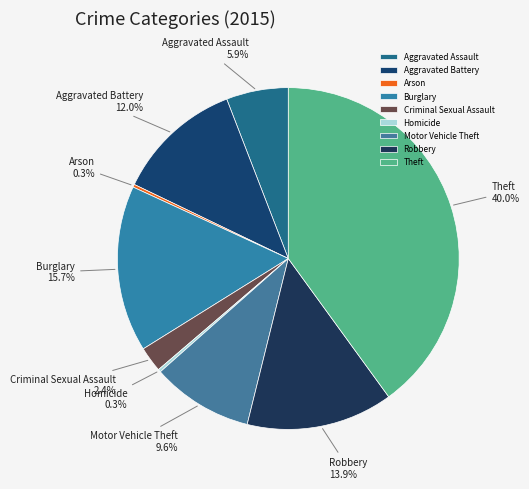

Is there a majority slice in this chart?

No